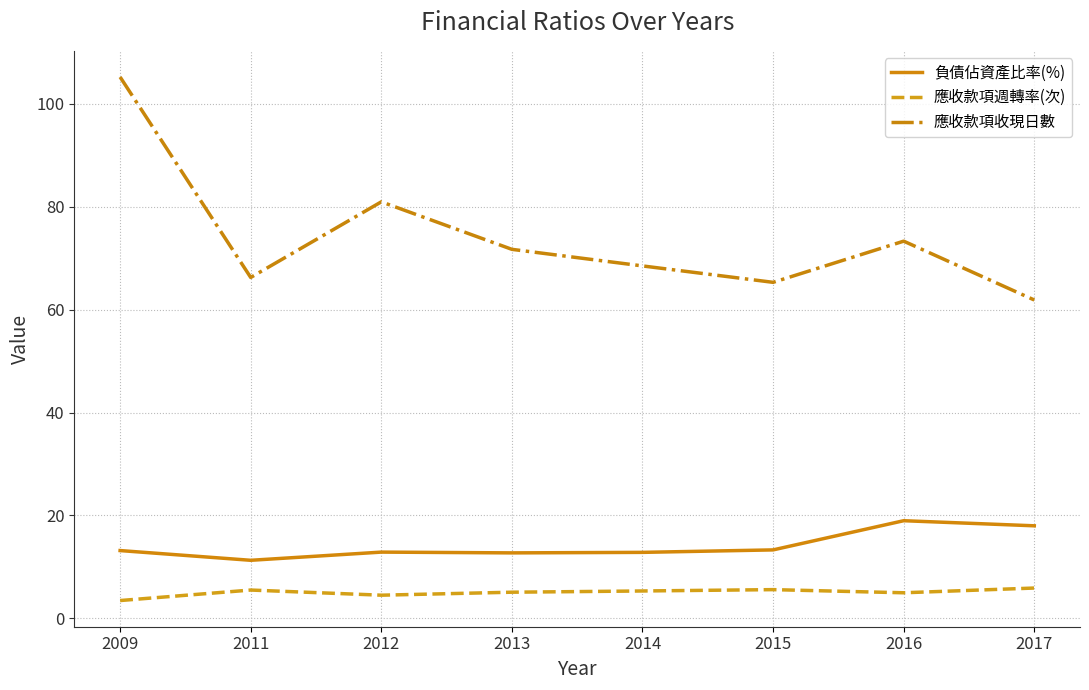

How many categories are shown in the chart?

8